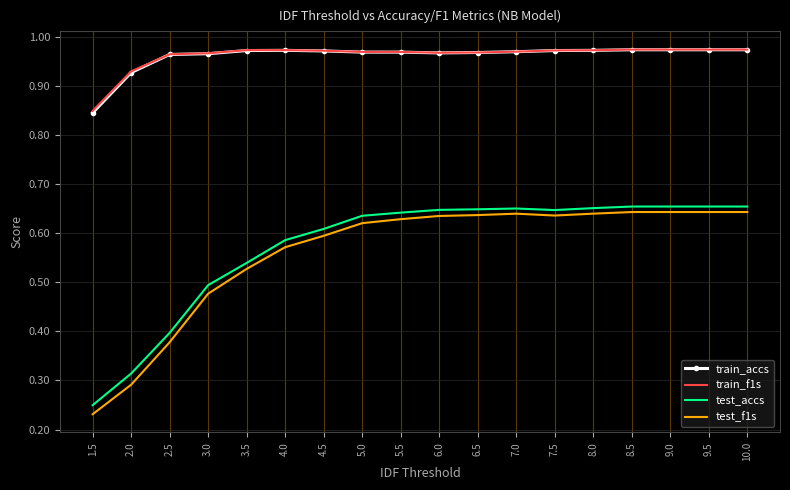

The train_accs series shows 0.4 at 6.0. True or false?

False